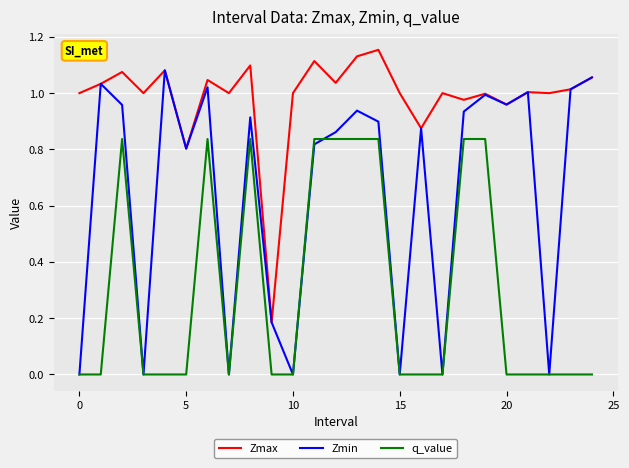

How many categories are shown in the chart?

25